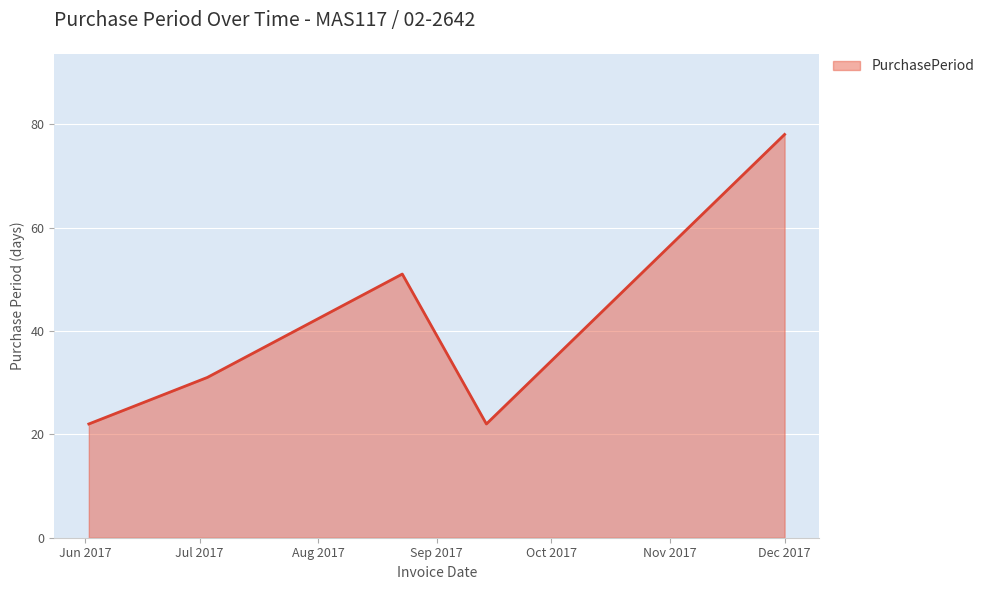

Count the values in the range 22 to 51.

4